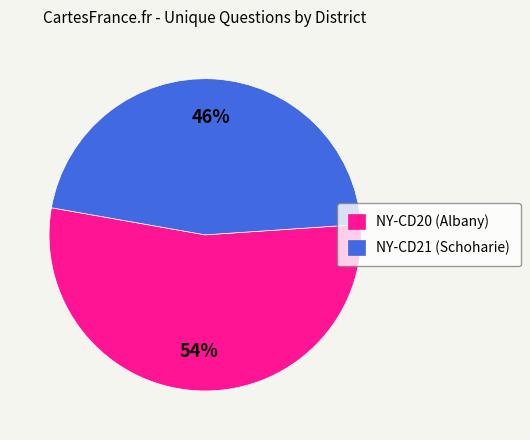

To the nearest percent, what is the difference between the largest and smallest slice percentages?

8%